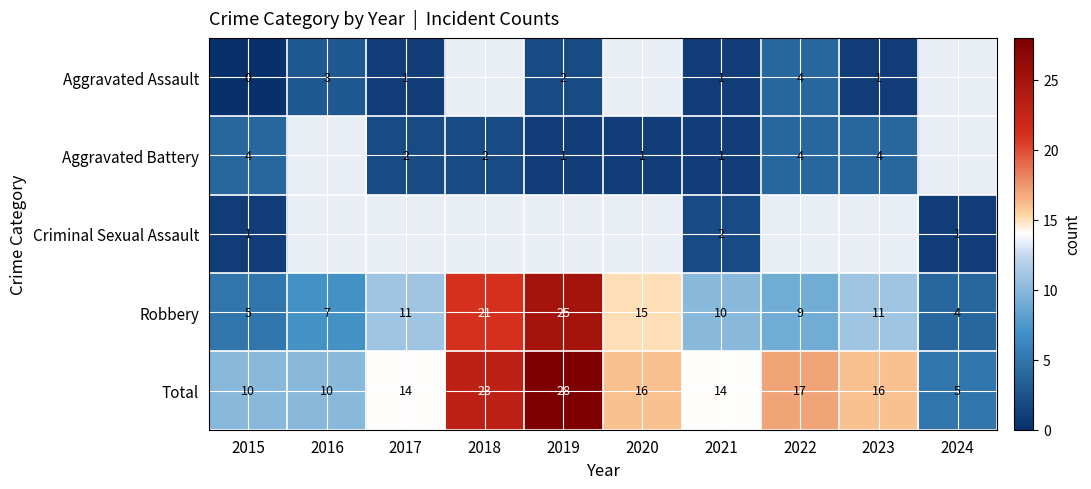

Between 2024 and 2016, which is larger?

2016